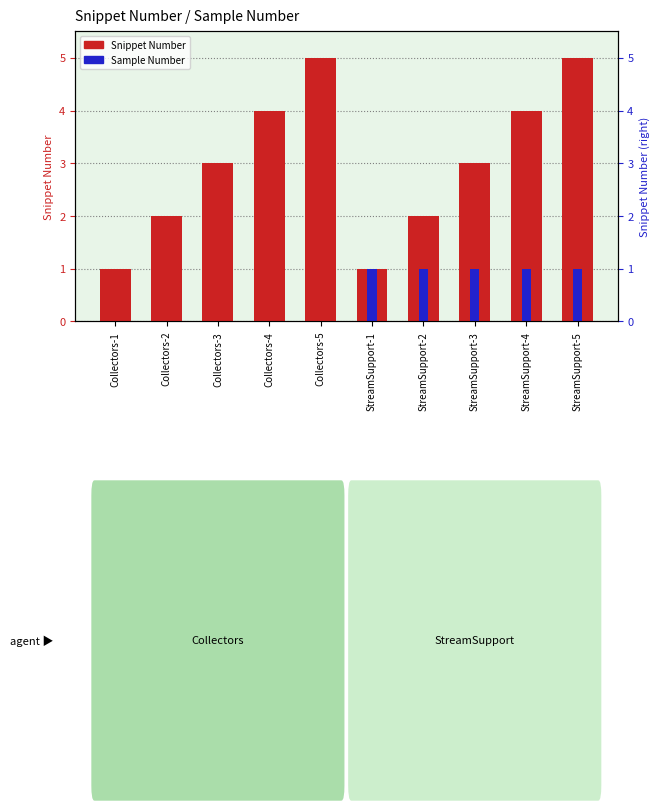

The Snippet Number series shows 1 at Collectors-4. True or false?

False